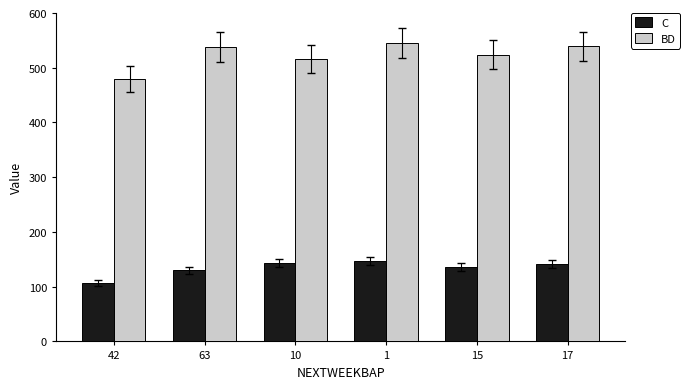

How many categories are shown in the chart?

6